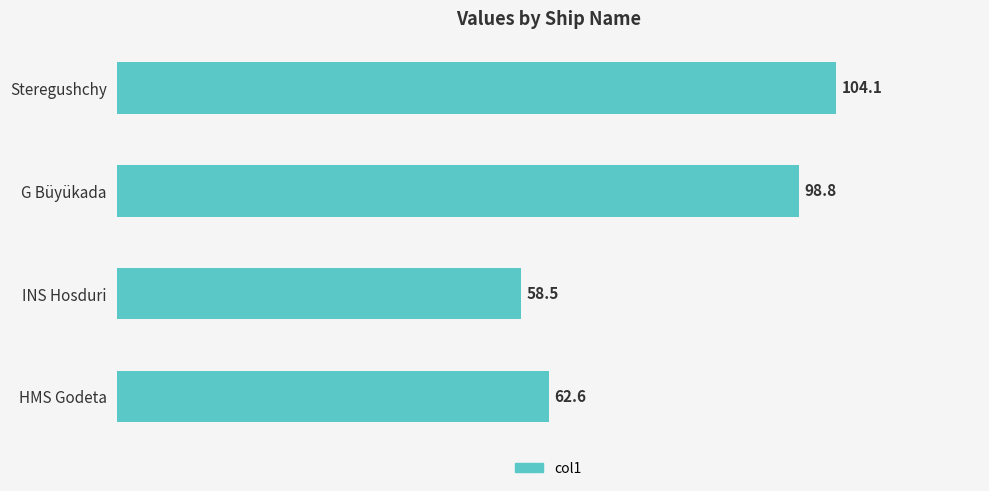

Reading bottom to top, what are all the values shown in this chart?

62.6	58.5	98.8	104.1